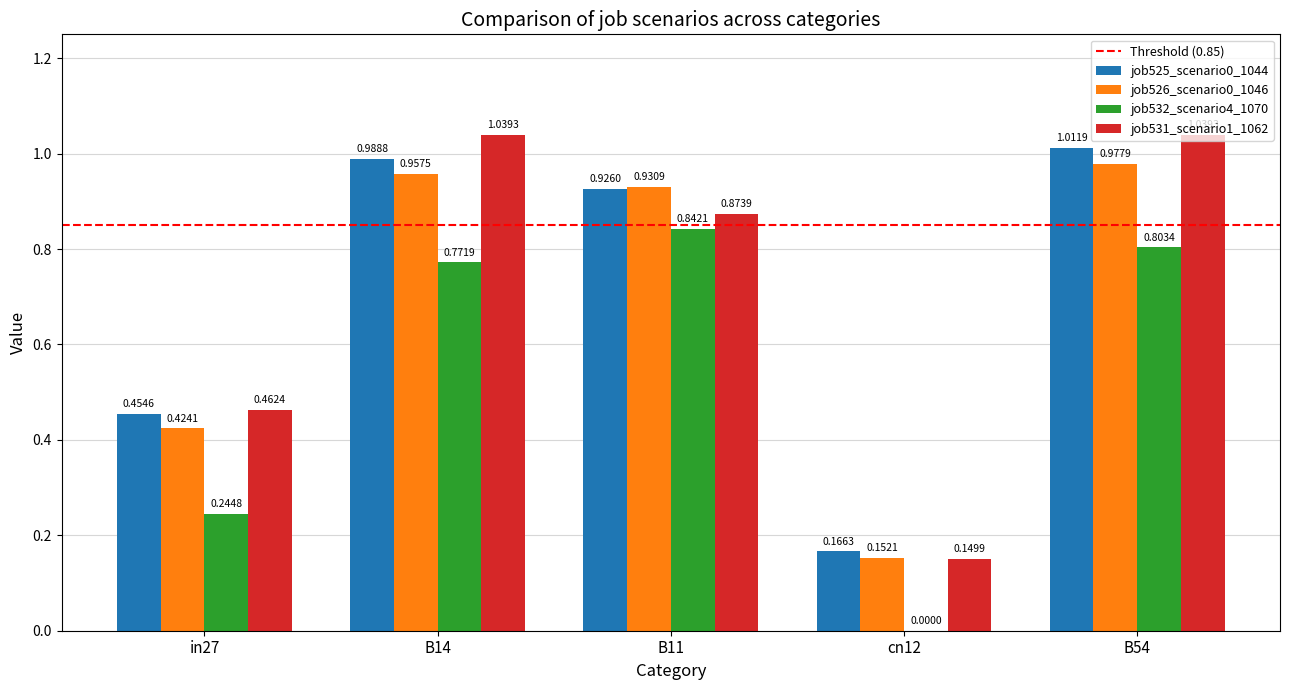

Count the number of data series in this chart.

4